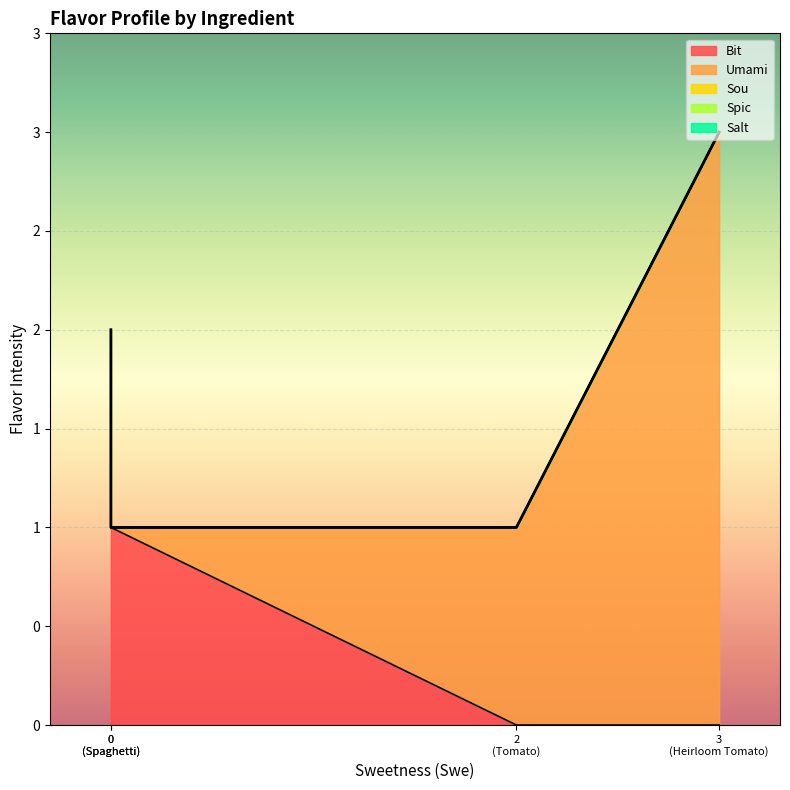

Which series has the largest total across all categories?

Umami